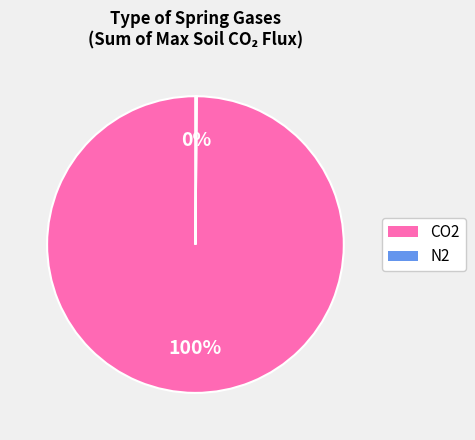

To the nearest percent, what is the average slice percentage?

50%